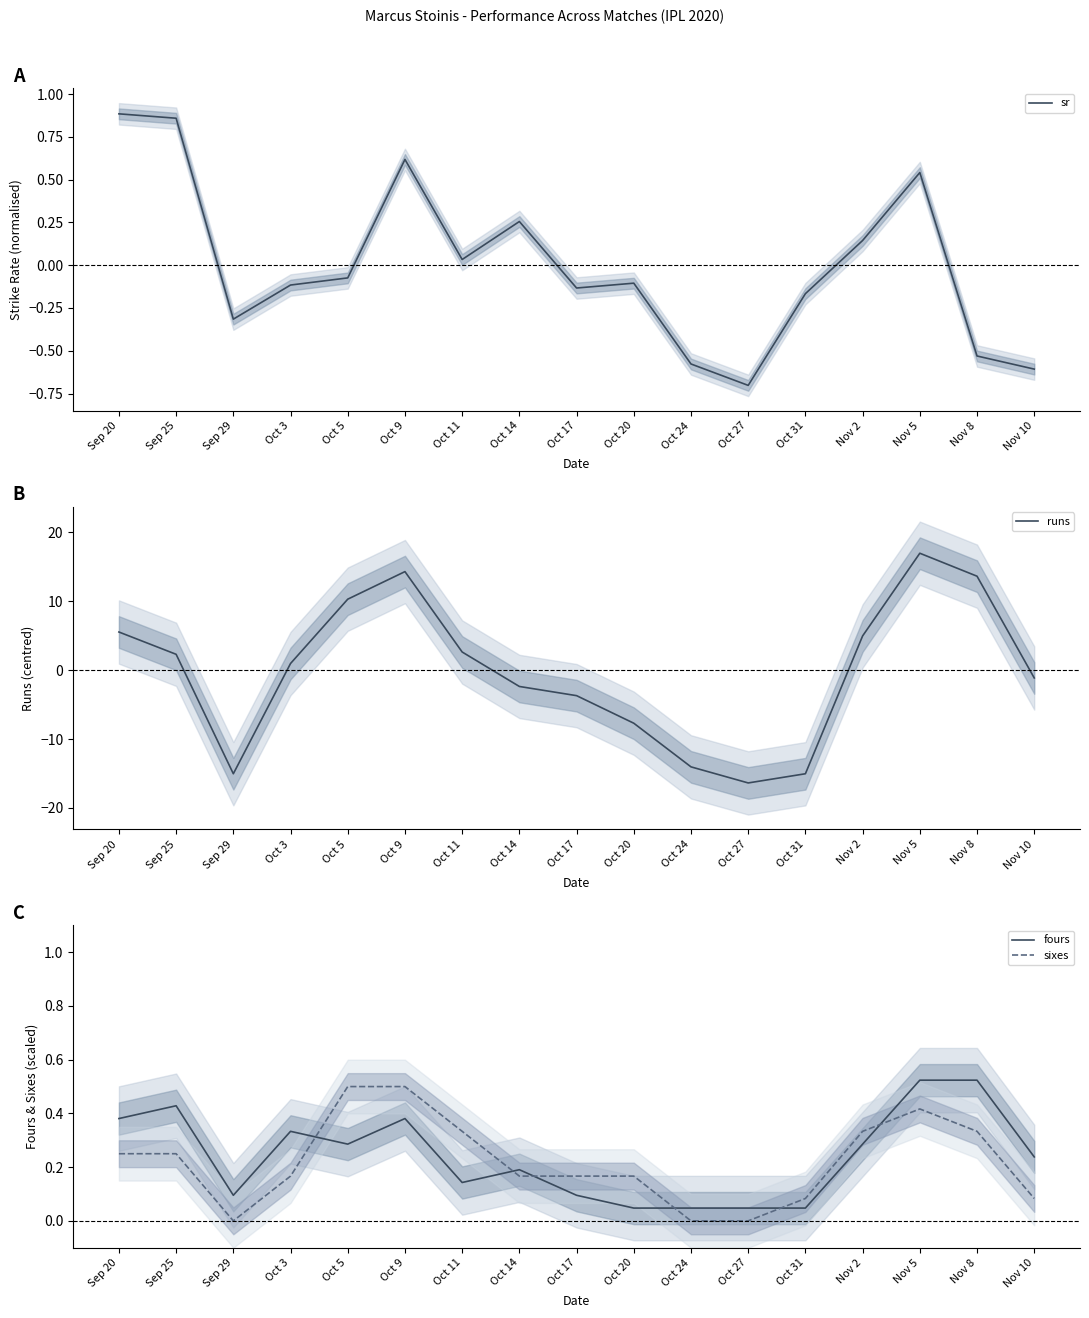

What are all the series names shown in the legend?

sr, runs, fours, sixes